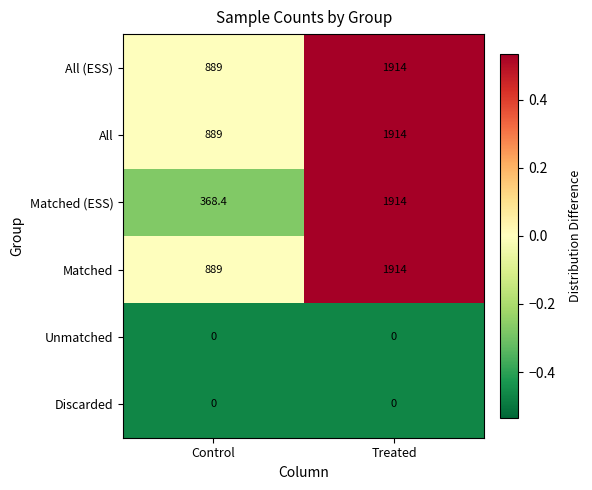

The value of Discarded at Control is 0.0. True or false?

True